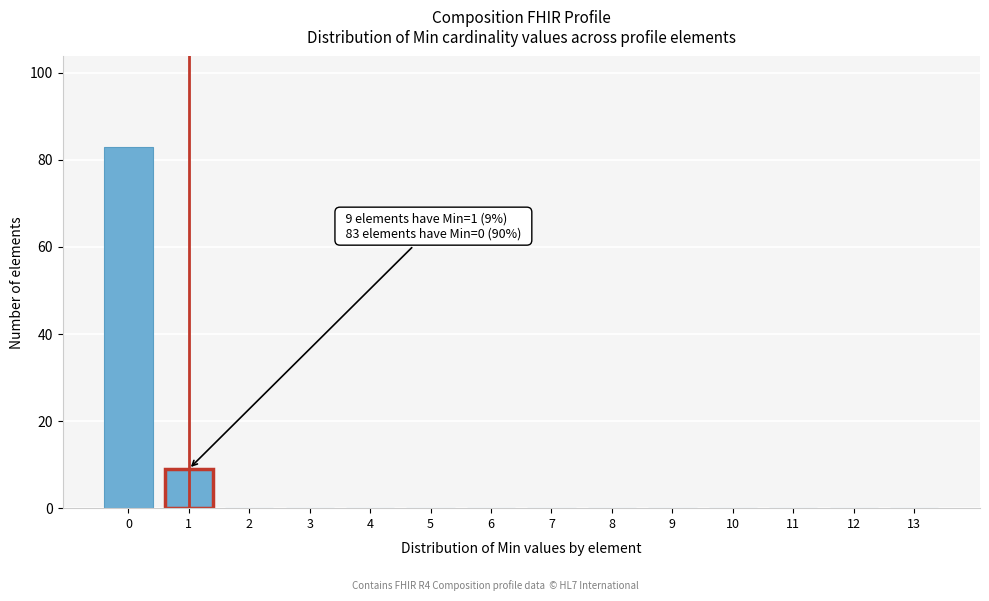

Reading left to right, what are all the values shown in this chart?

0=83	1=9	2=0	3=0	4=0	5=0	6=0	7=0	8=0	9=0	10=0	11=0	12=0	13=0